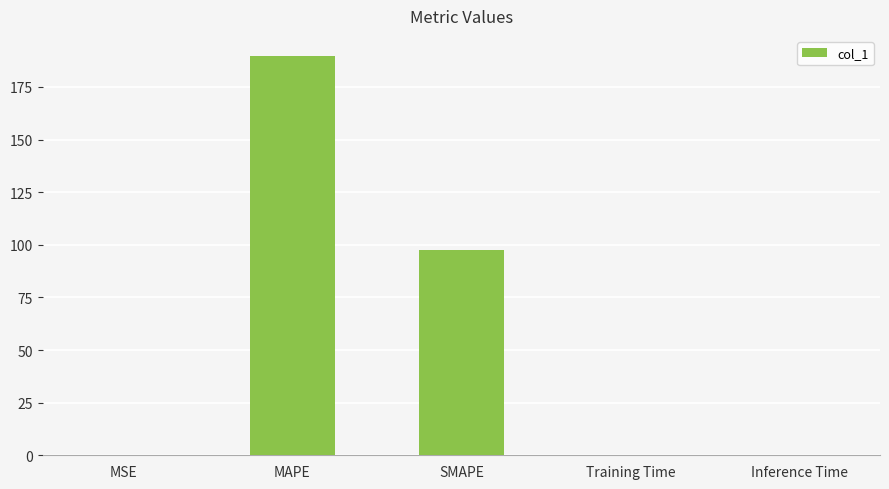

What is the sum of all values?

287.2